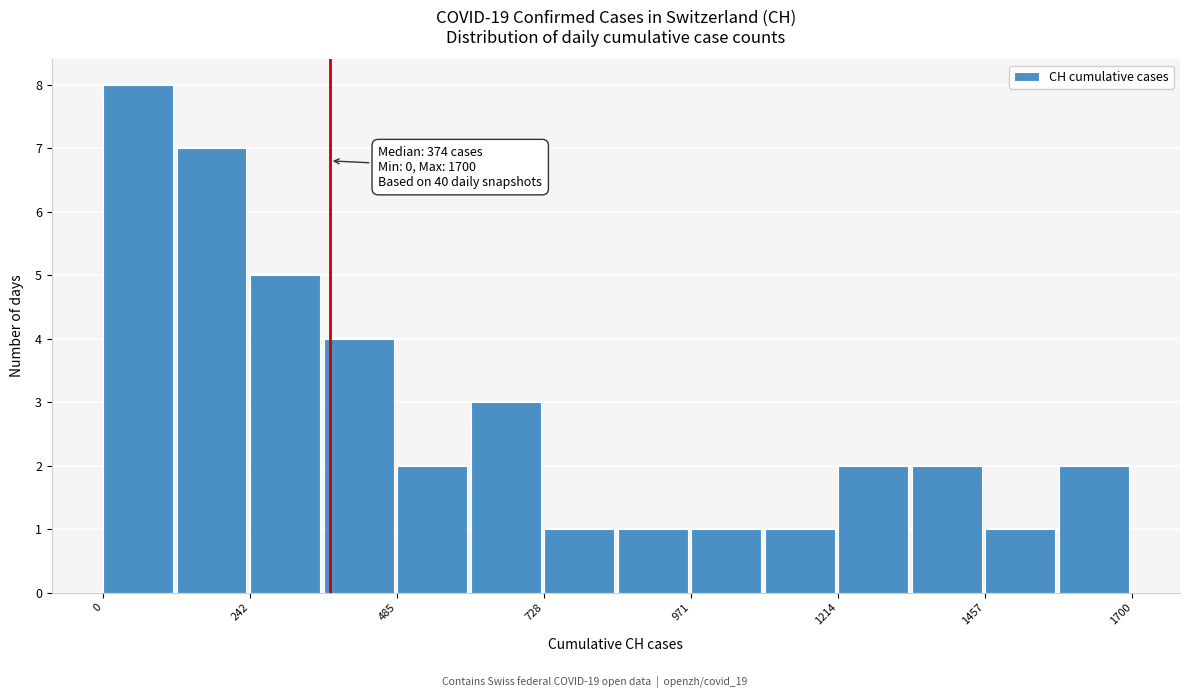

Read against the x-axis, roughly where is the centre of the tallest bar?

50